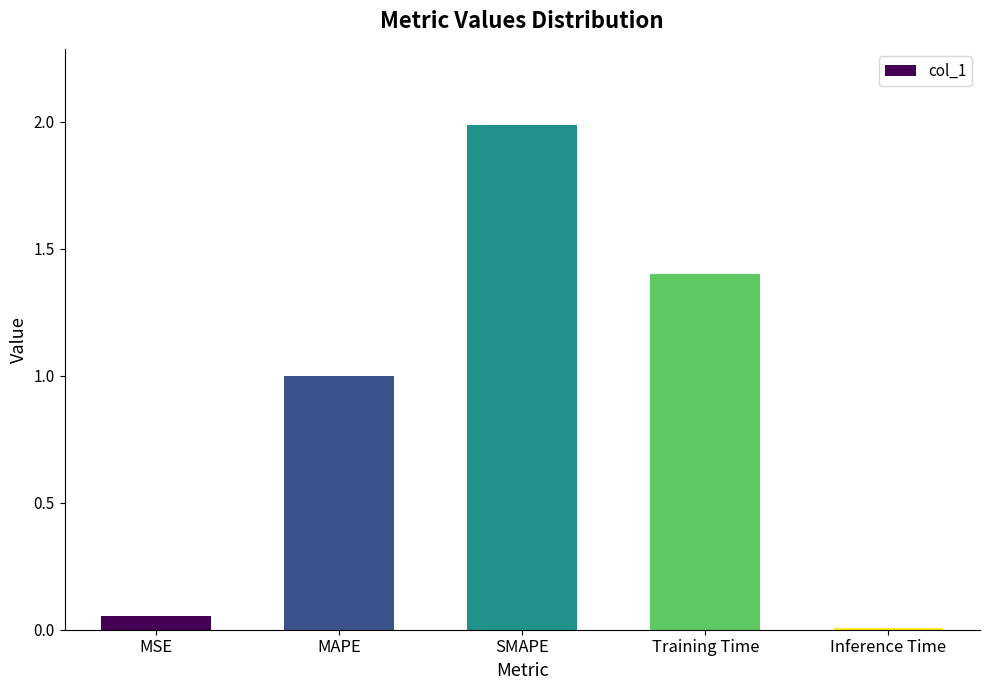

Is it true that the value at Inference Time is 0.0?

True